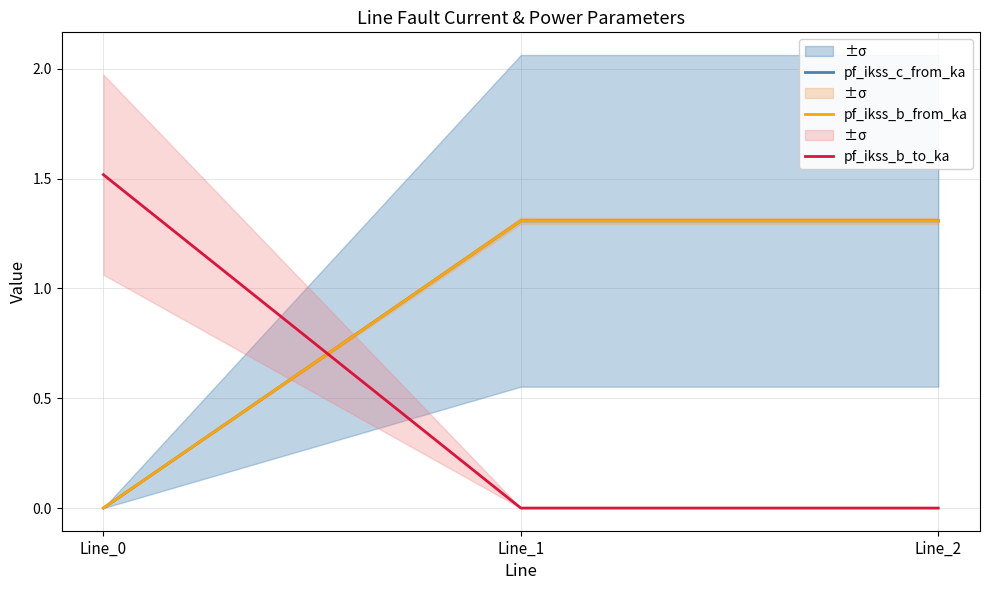

What is the maximum value for pf_ikss_b_to_ka?

1.5